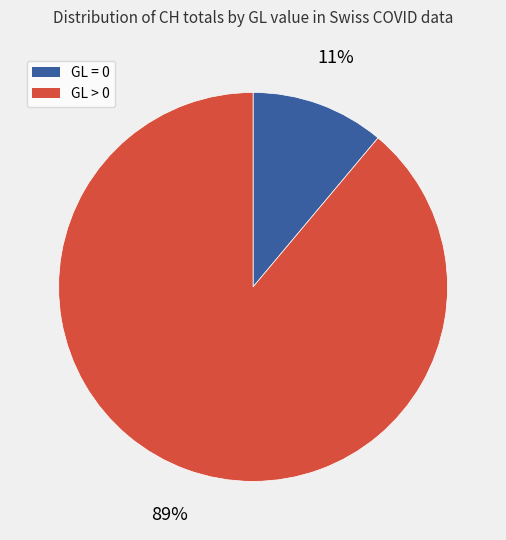

To the nearest percent, what is the average slice percentage?

50%